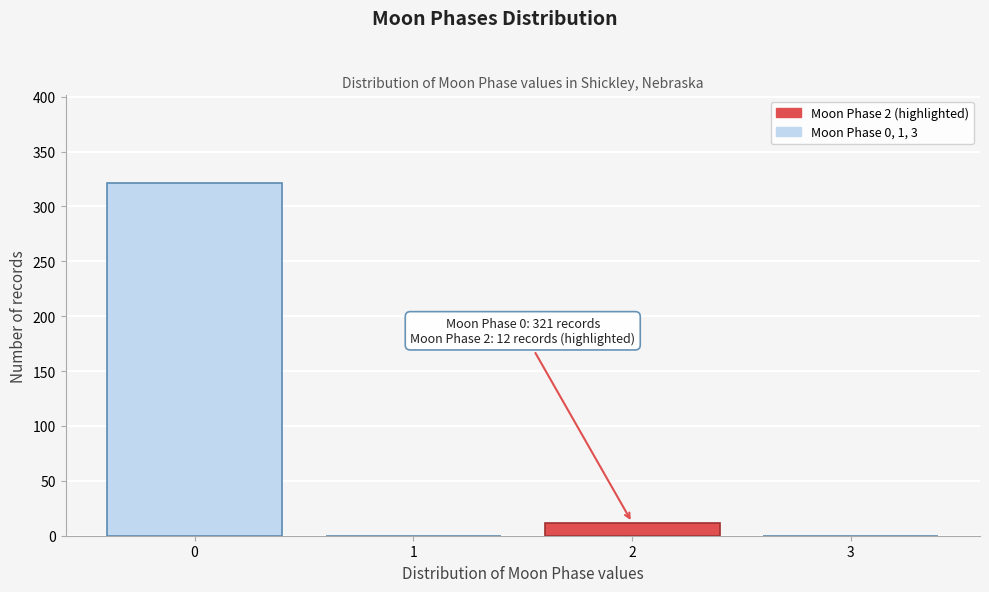

Reading right to left, extract all data points from this chart.

3=0	2=12	1=0	0=321